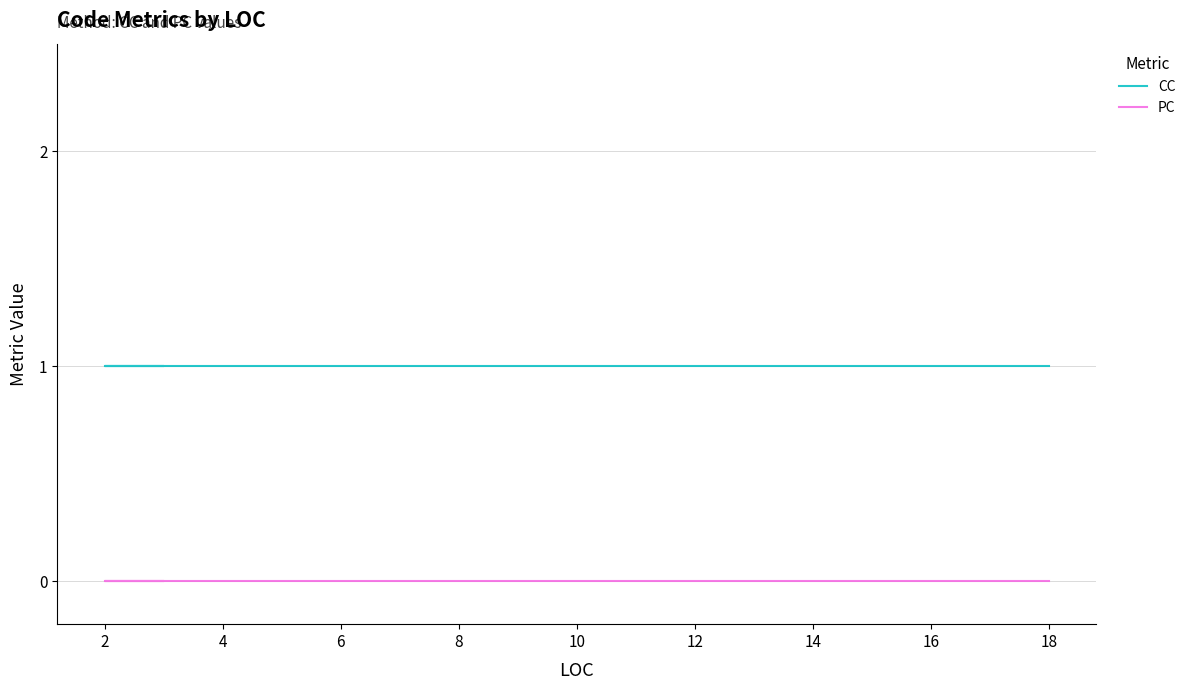

Does the chart display data point markers on the line(s)?

No